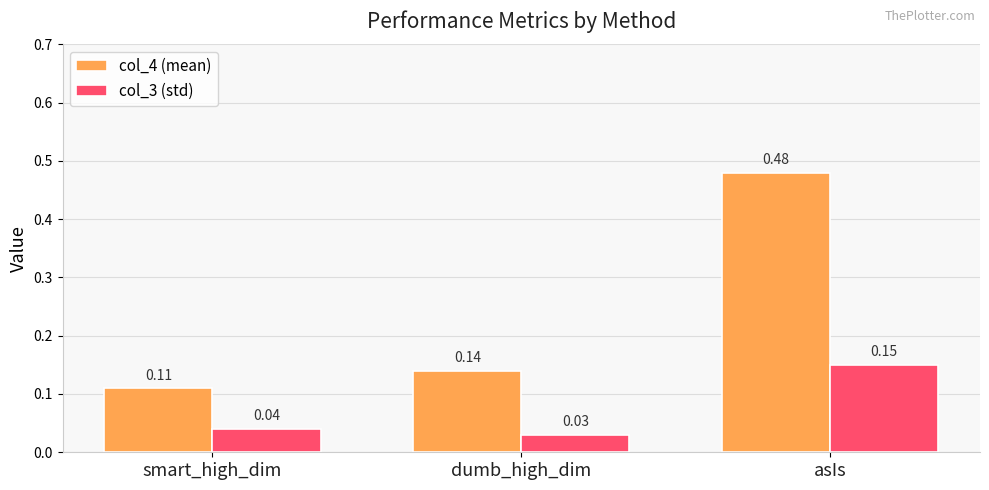

Between smart_high_dim and asIs, which series saw the biggest shift?

col_4 (mean)